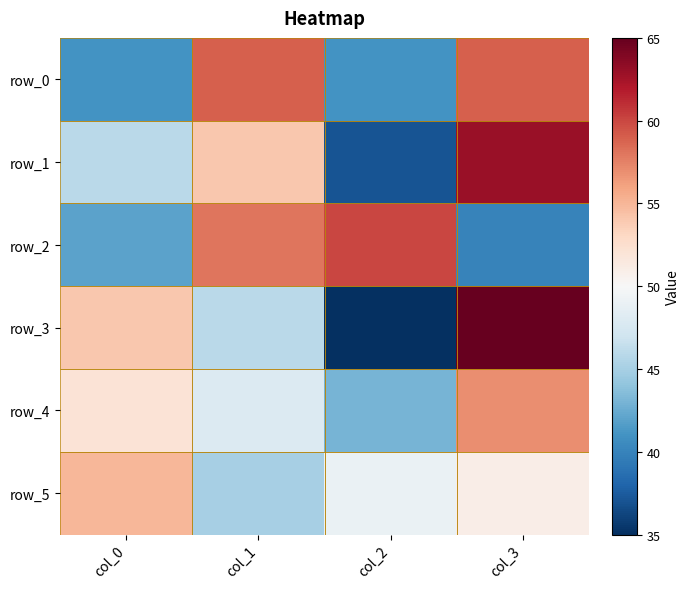

Which has a higher value, col_3 or col_2?

col_3